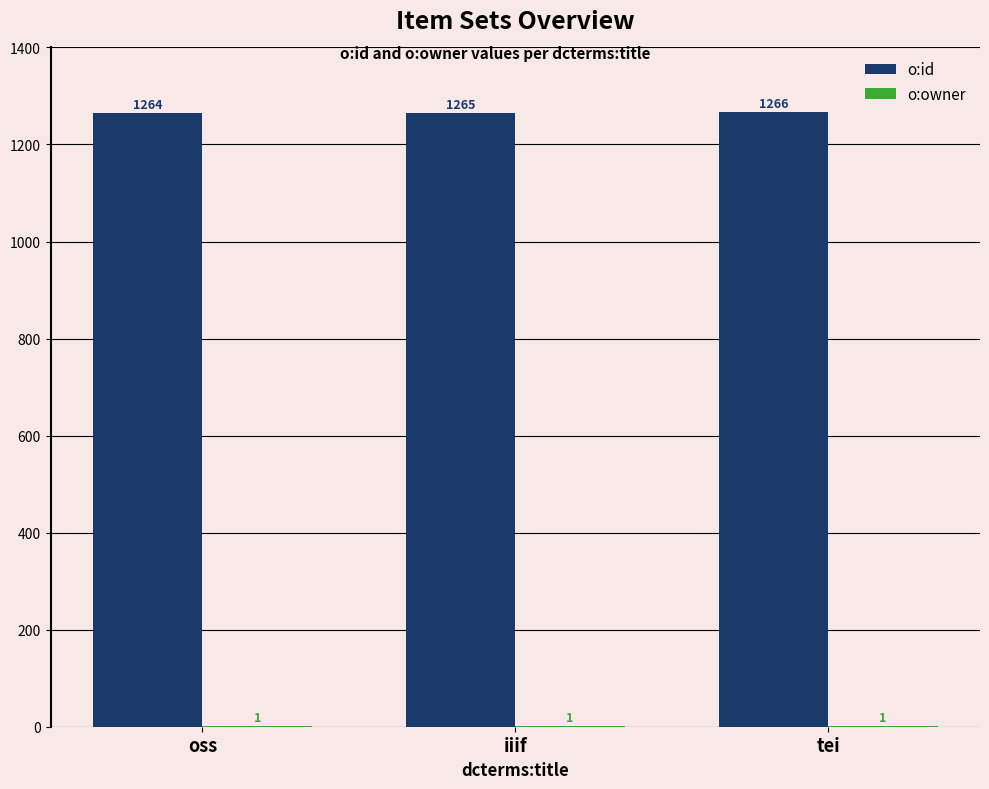

What is the greatest value displayed?

1266